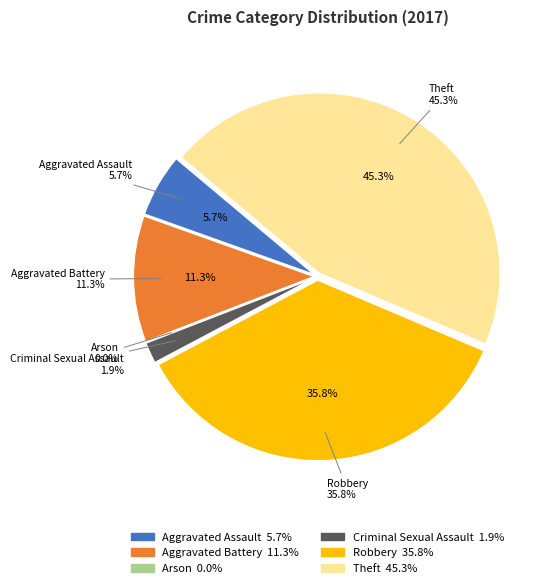

Rank the categories by value from lowest to highest.

Arson, Criminal Sexual Assault, Aggravated Assault, Aggravated Battery, Robbery, Theft